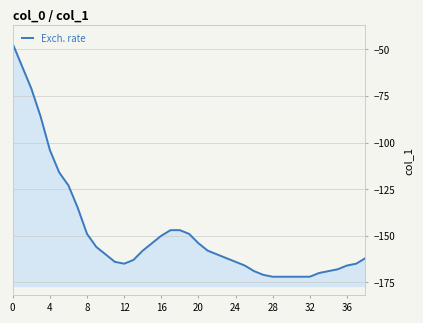

Which category has the lowest value across all series?

28